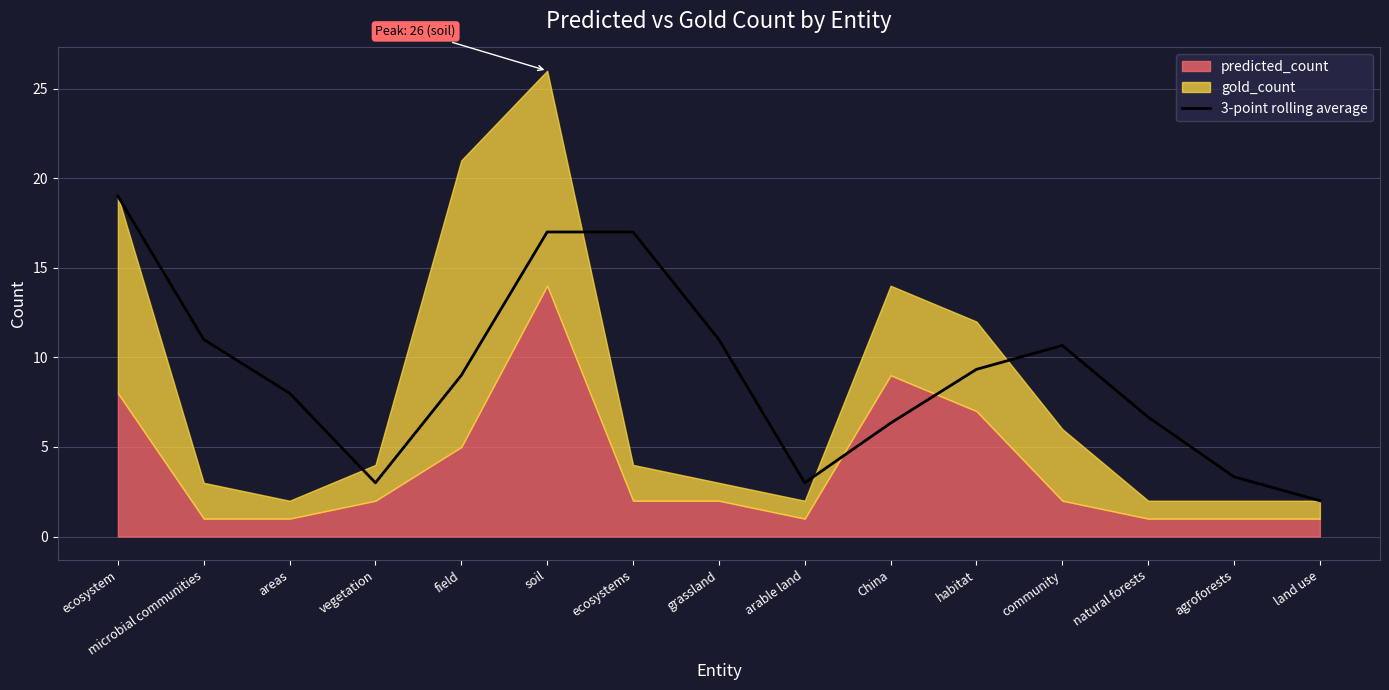

Which category has the lowest value across all series?

land use